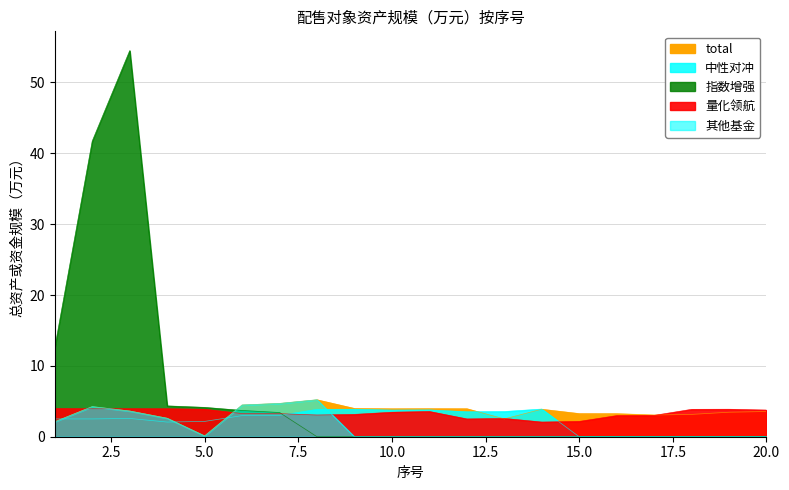

At which category is the sum across all series the highest?

3